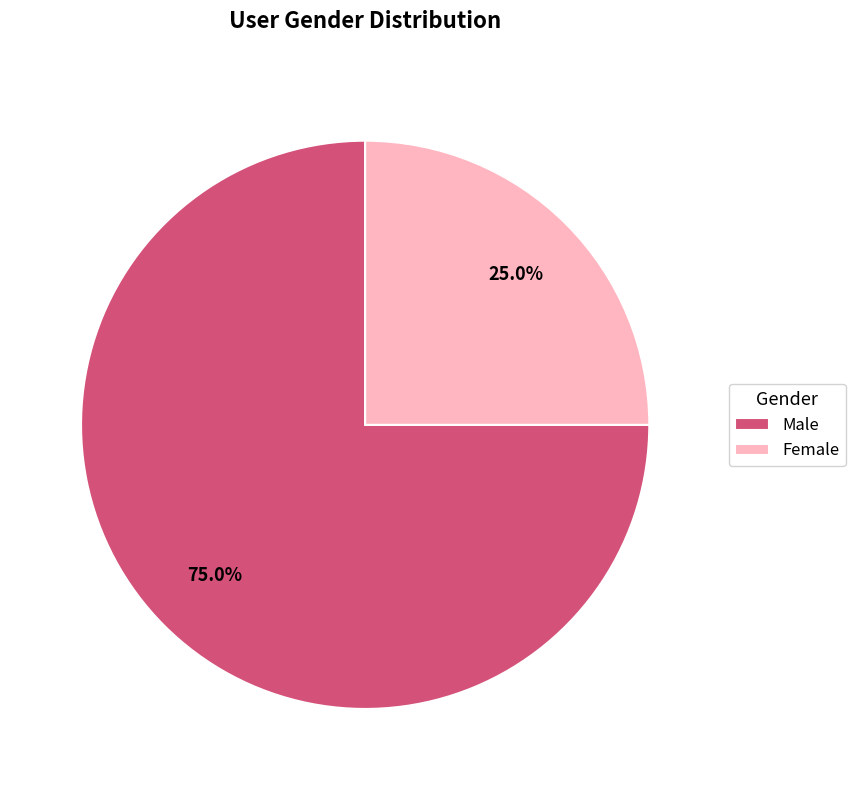

Is there a majority slice in this chart?

Yes